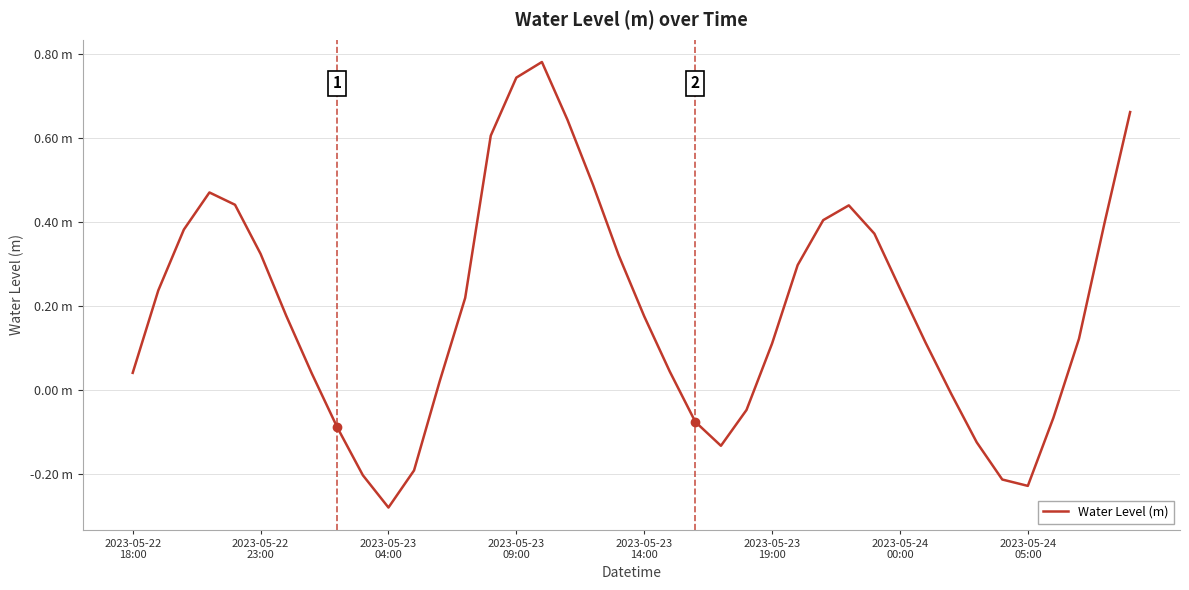

Does the chart display data point markers on the line(s)?

No